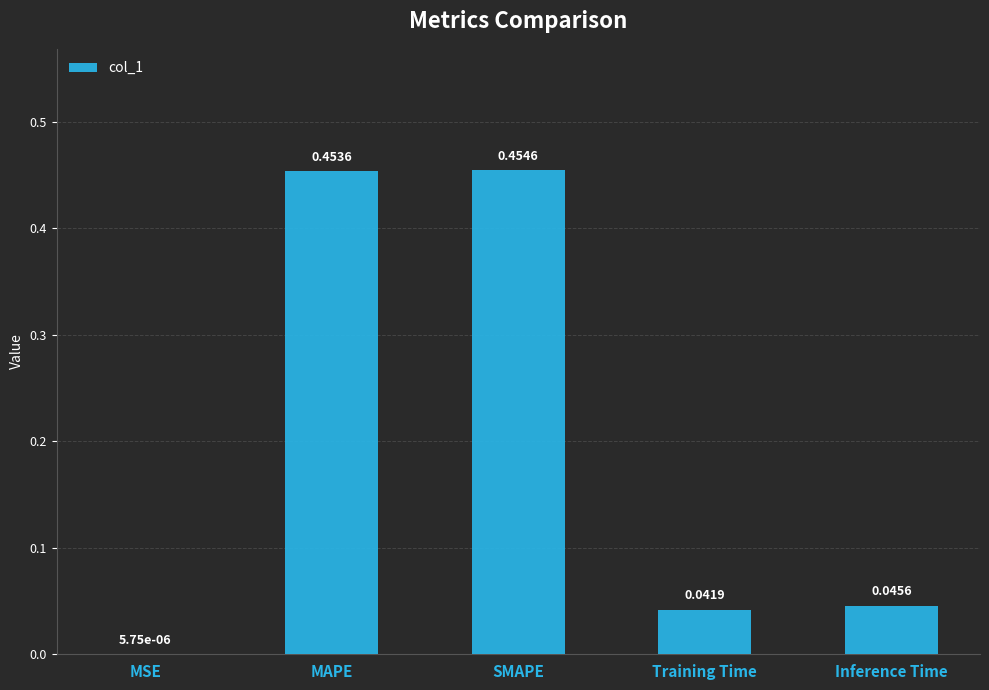

Where is the data nearest to the value 0?

MSE